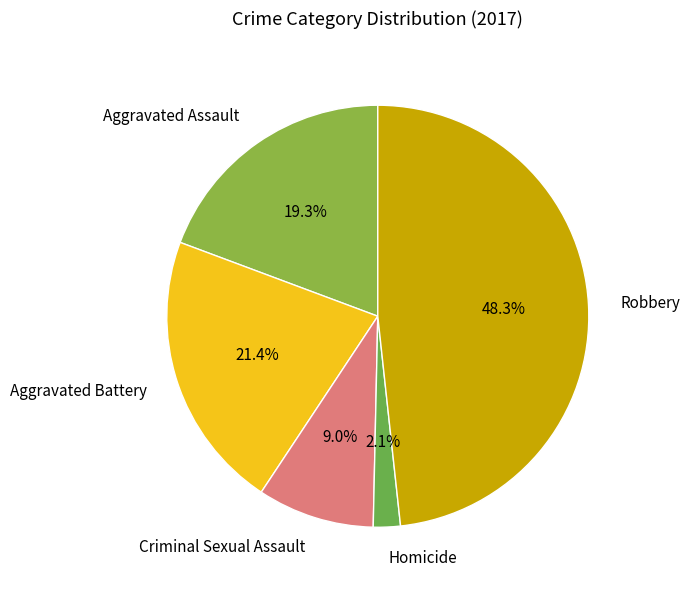

What percentage is the Homicide slice, to the nearest percent?

2%